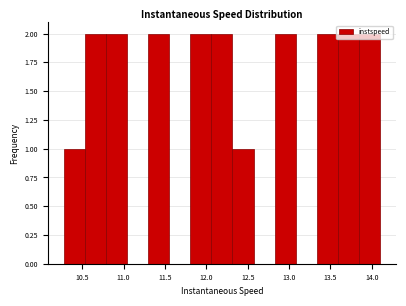

Reading left to right, list every bar in this chart as the range it spans on the x-axis followed by its height. Neither the bar edges nor the heights are printed on the chart, so give them approximately, as read against the axes.

10.30 to 10.55: 1
10.55 to 10.80: 2
10.80 to 11.05: 2
11.05 to 11.30: 0
11.30 to 11.55: 2
11.55 to 11.80: 0
11.80 to 12.05: 2
12.05 to 12.30: 2
12.30 to 12.55: 1
12.55 to 12.85: 0
12.85 to 13.10: 2
13.10 to 13.35: 0
13.35 to 13.60: 2
13.60 to 13.85: 2
13.85 to 14.10: 2